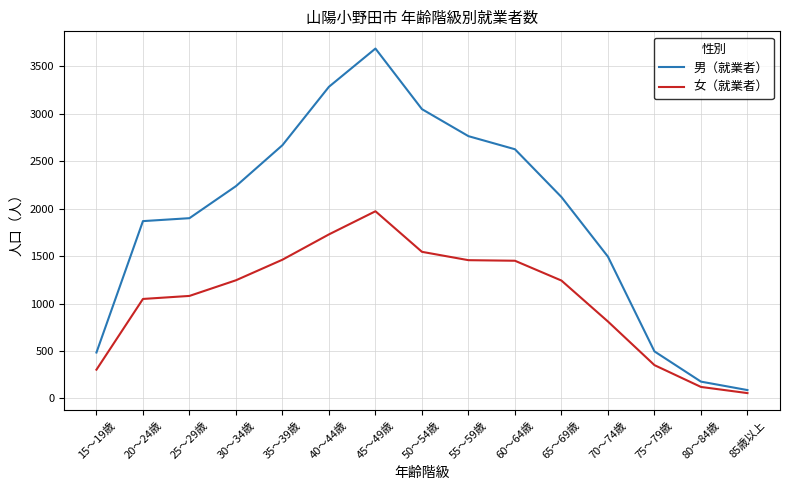

What is the approximate value of 女（就業者） at 20～24歳, to the nearest 50?

1050